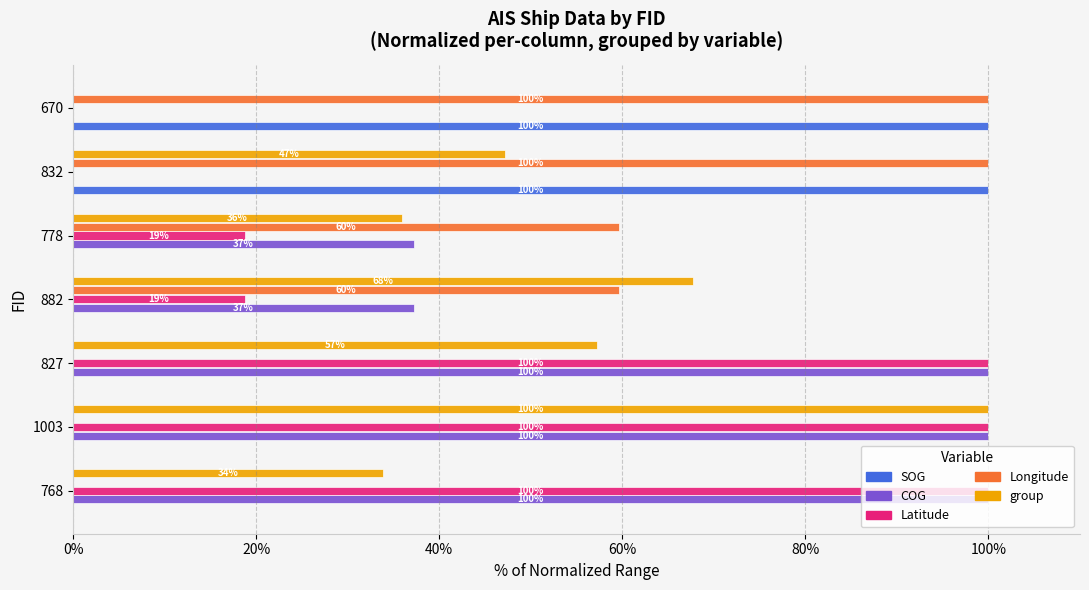

At which category is the sum across all series the highest?

1003